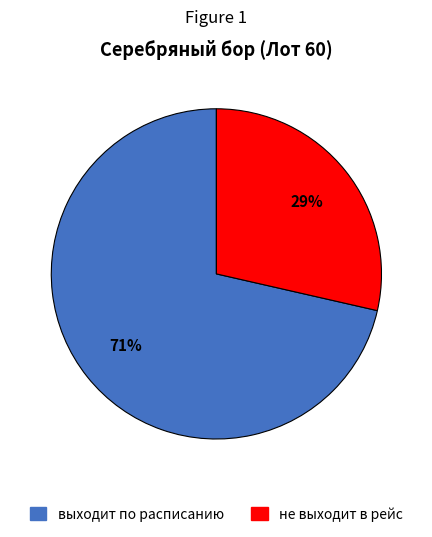

True or false: выходит по расписанию accounts for 71% of the total.

True